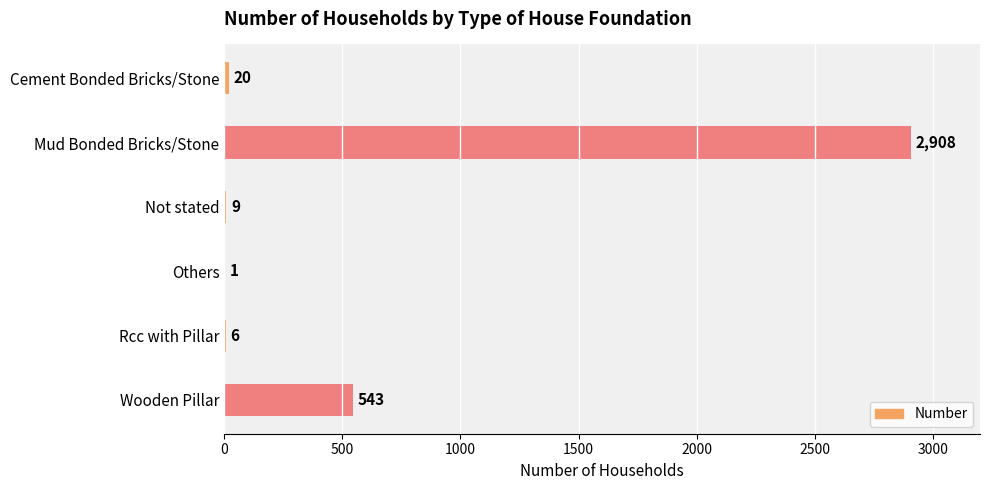

Is it true that the value at Others is 1?

True